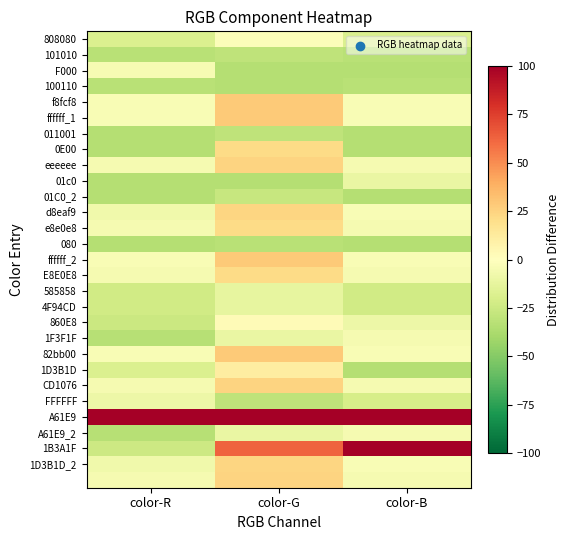

Which category has the lowest value across all series?

color-G